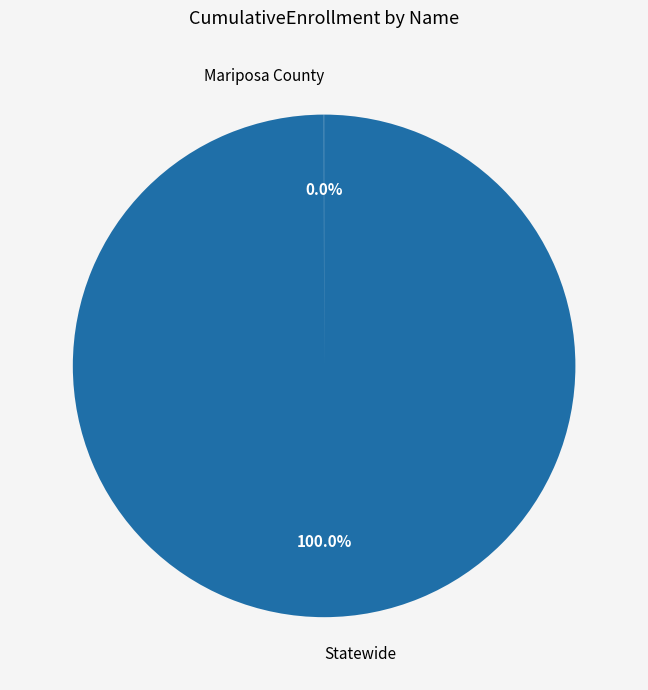

Is there any slice that represents more than half of the pie?

Yes